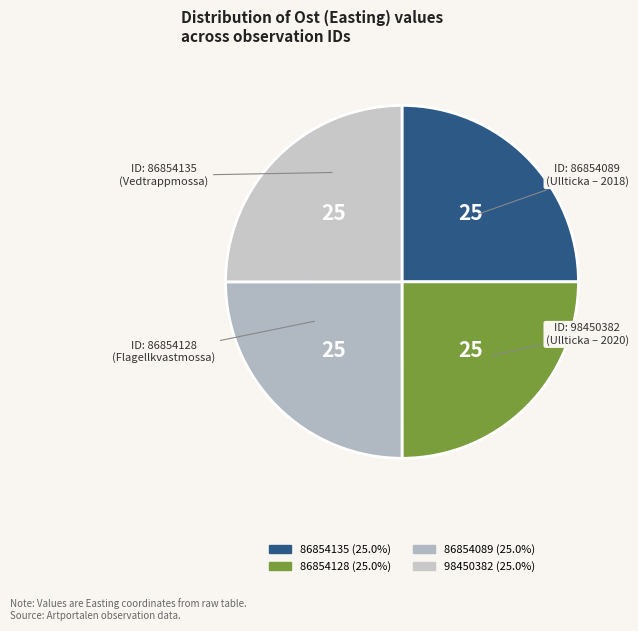

Rank the categories by value from highest to lowest.

86854089, 98450382, 86854135, 86854128